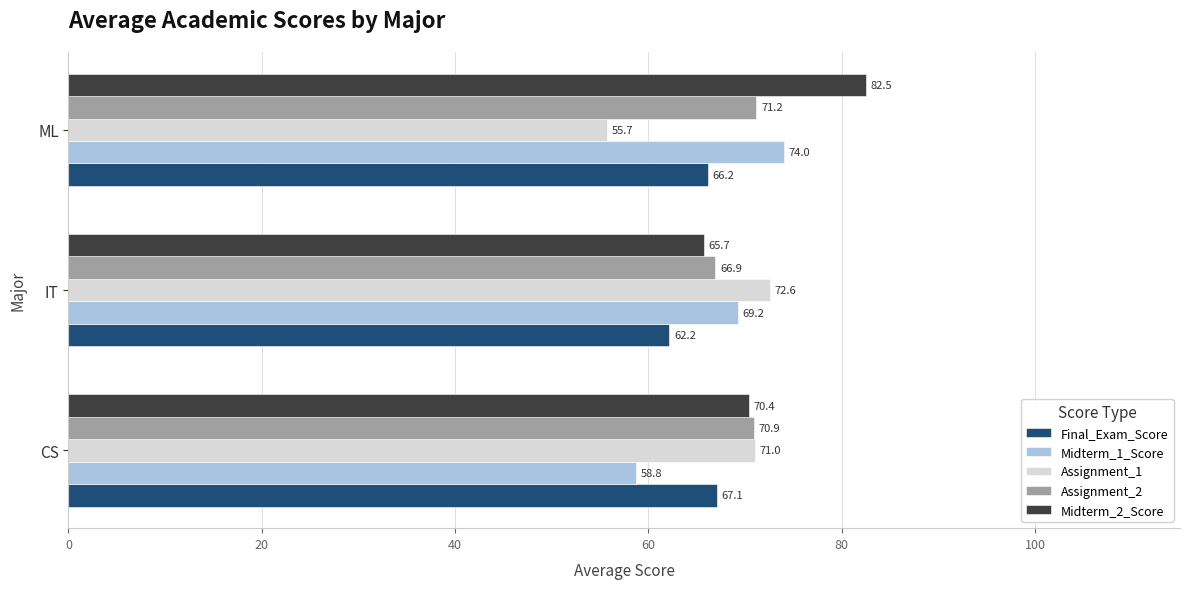

What is the sum of the Midterm_1_Score values at IT and CS?

128.0